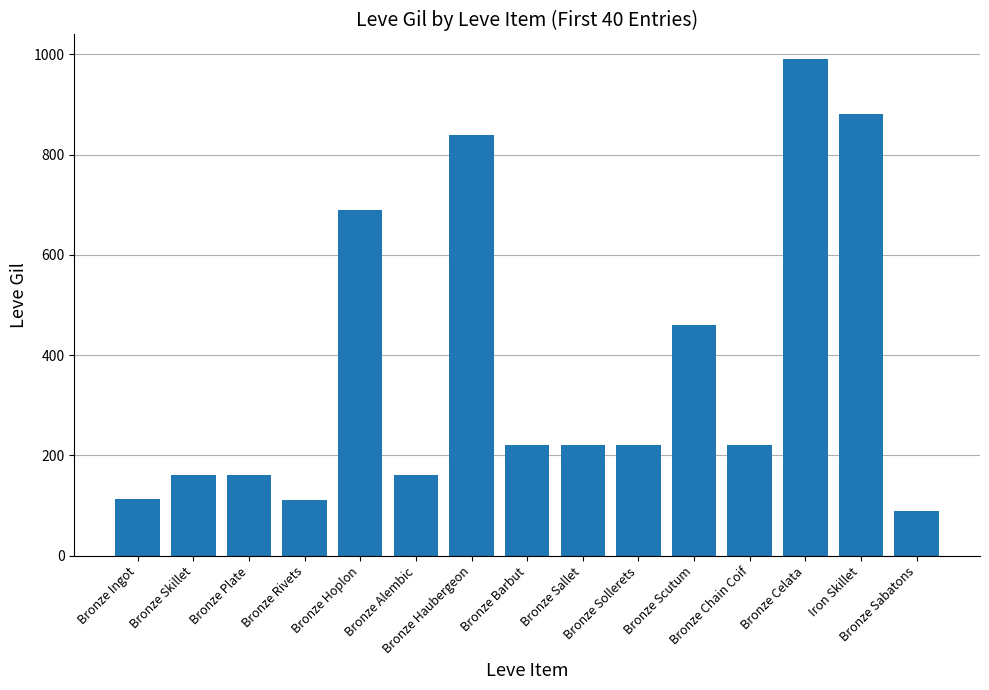

What is the label of the 9th bar from the right?

Bronze Haubergeon